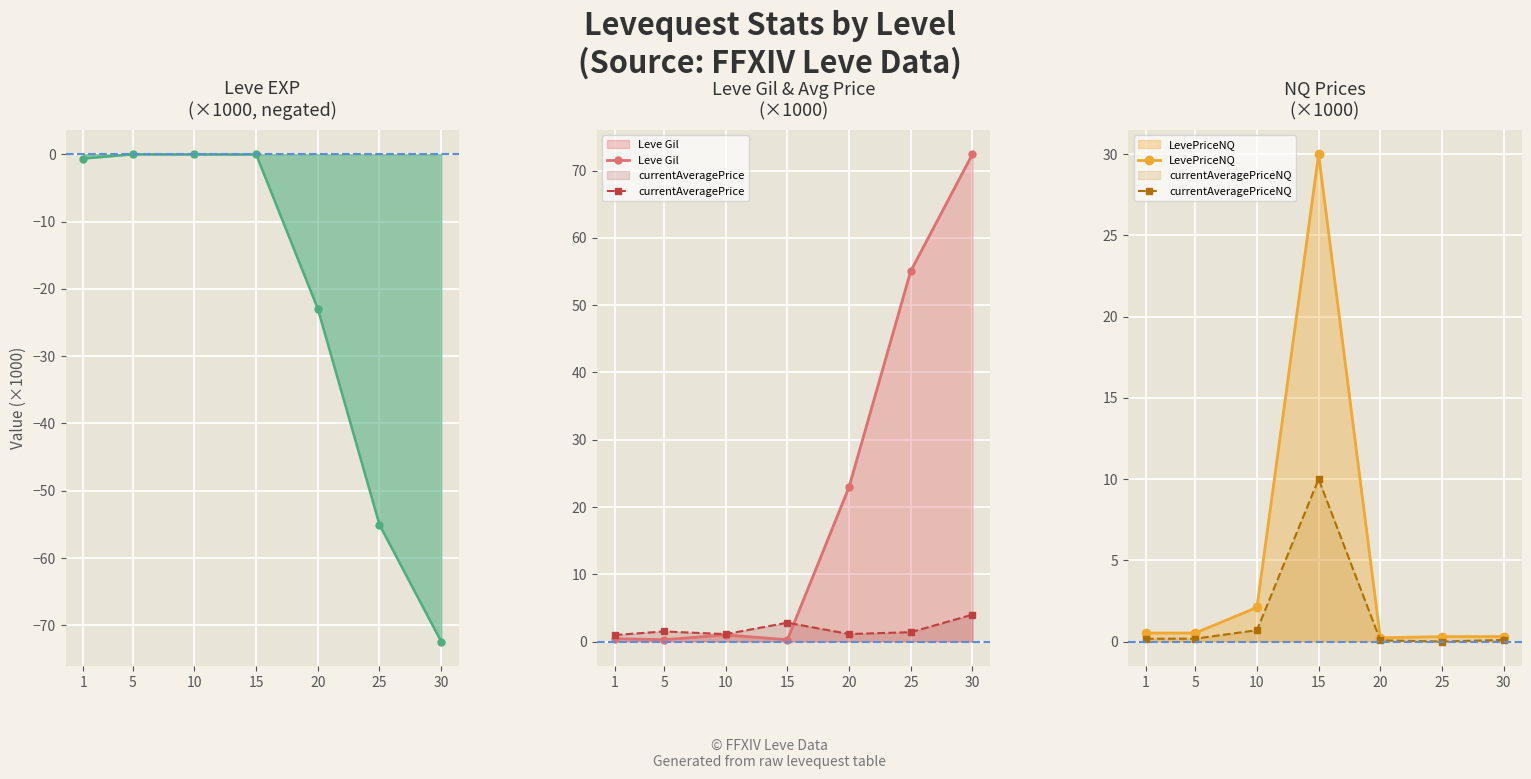

Is it true that LevePriceNQ equals 0.2 at 20?

True